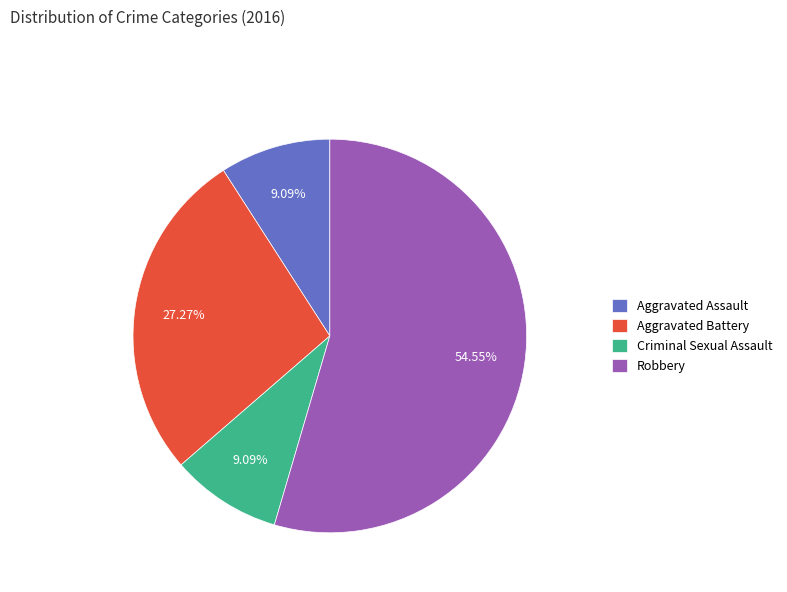

To the nearest percent, what portion does Aggravated Assault represent?

9%